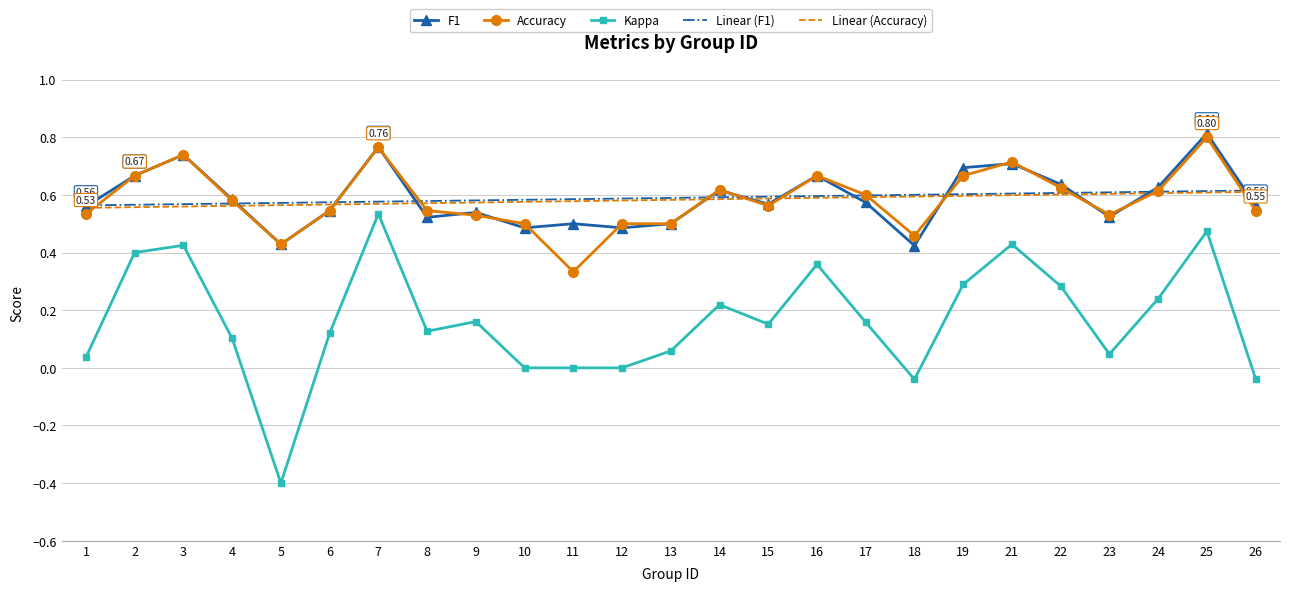

Which series has the widest spread of values?

Kappa